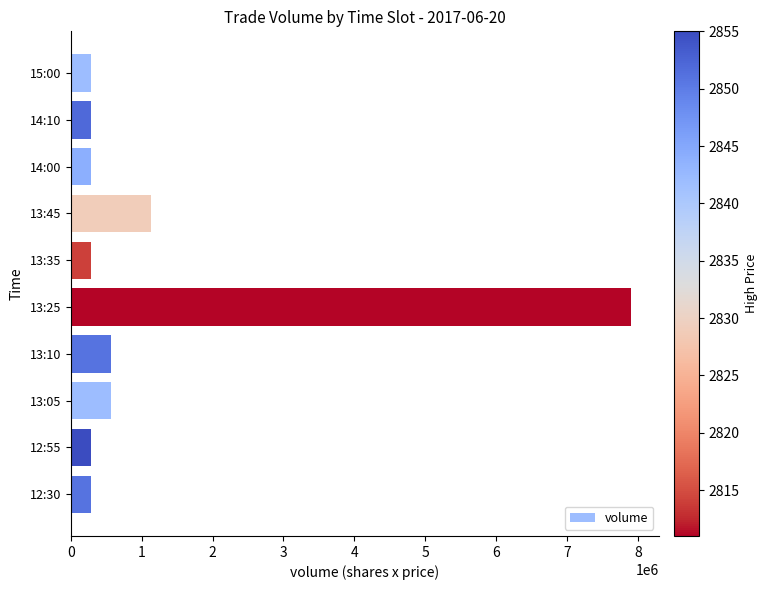

What is the average value?

1187780